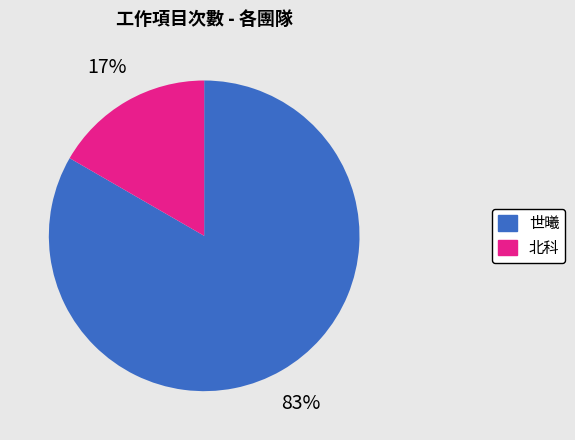

Is the sum of 北科 and 世曦 greater than half?

Yes